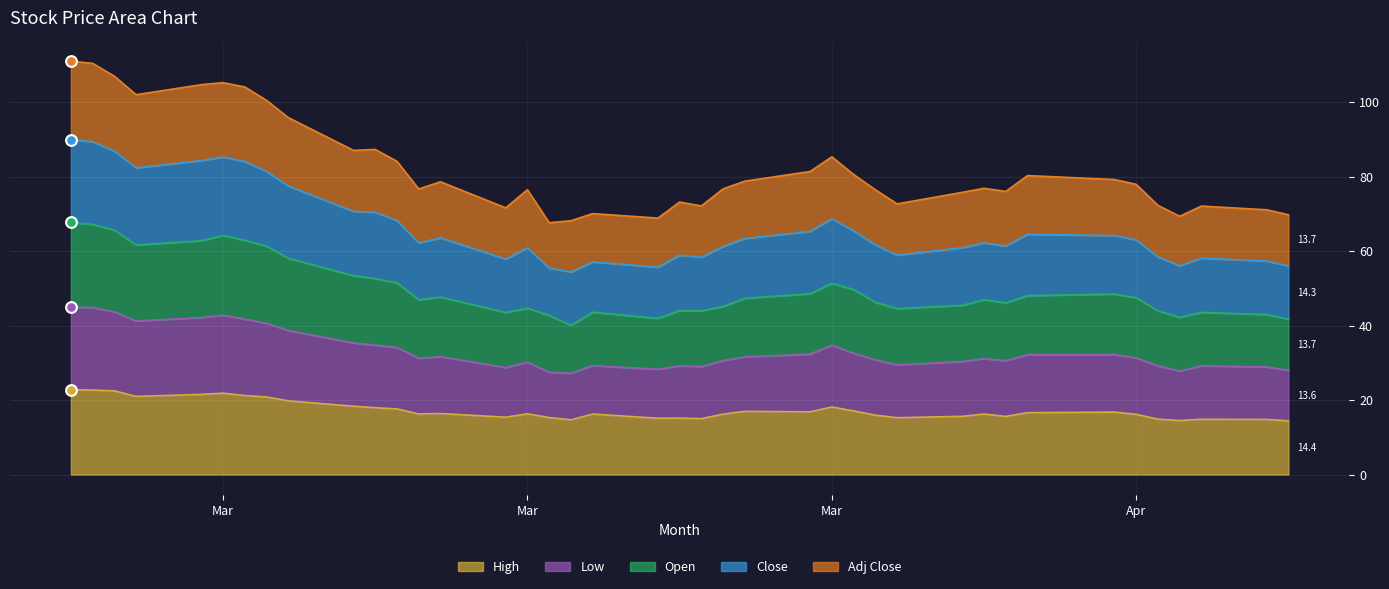

At which category is the sum across all series the highest?

2020-02-25